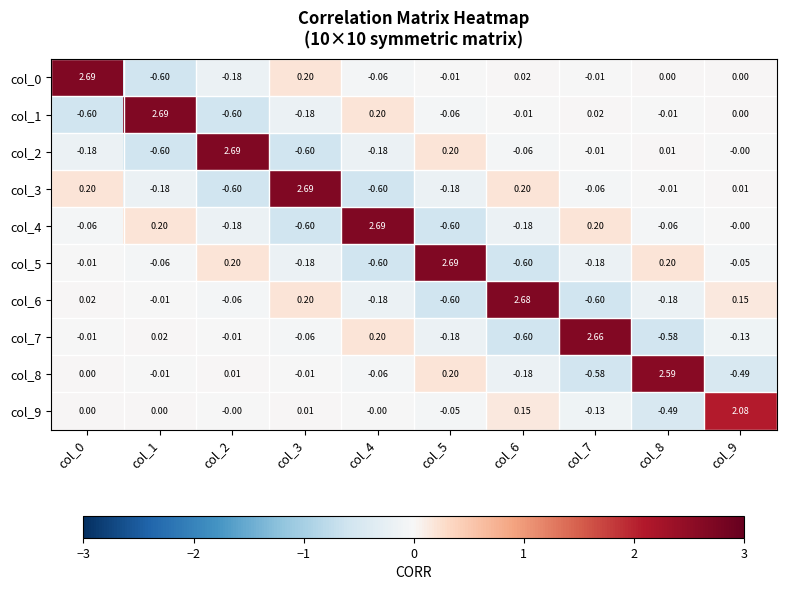

Is the value of col_8 at col_3 greater than the value of col_3 at col_2?

Yes